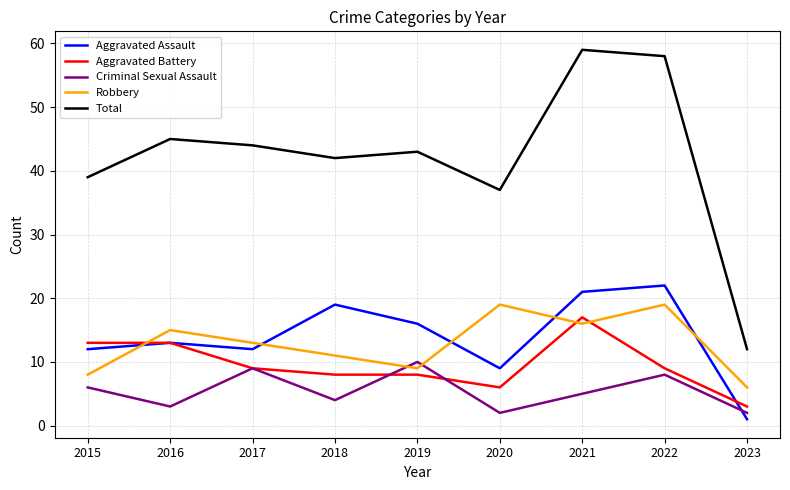

What value does the Aggravated Battery series have at 2022?

9